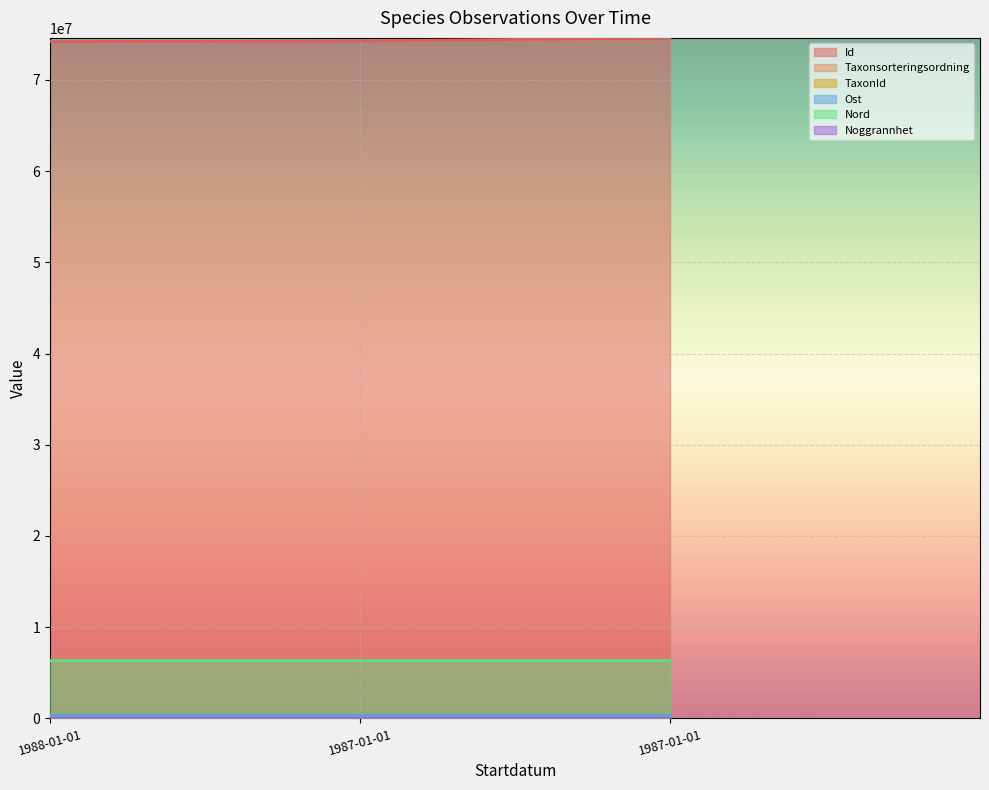

True or false: Id has a value of 74602441 at 1987-01-01.

True